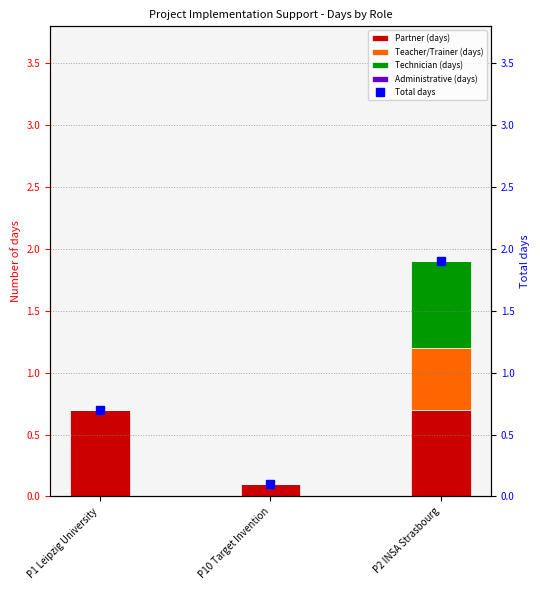

Rank the categories by Total days value from lowest to highest.

P10 Target Invention, P1 Leipzig University, P2 INSA Strasbourg